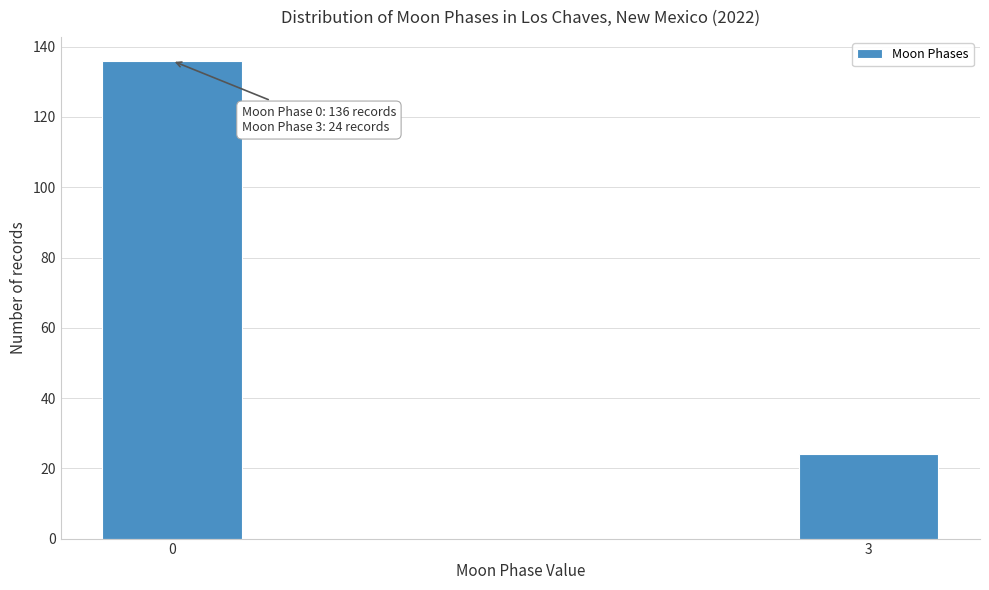

Reading left to right, what are all the values shown in this chart?

0=136	3=24